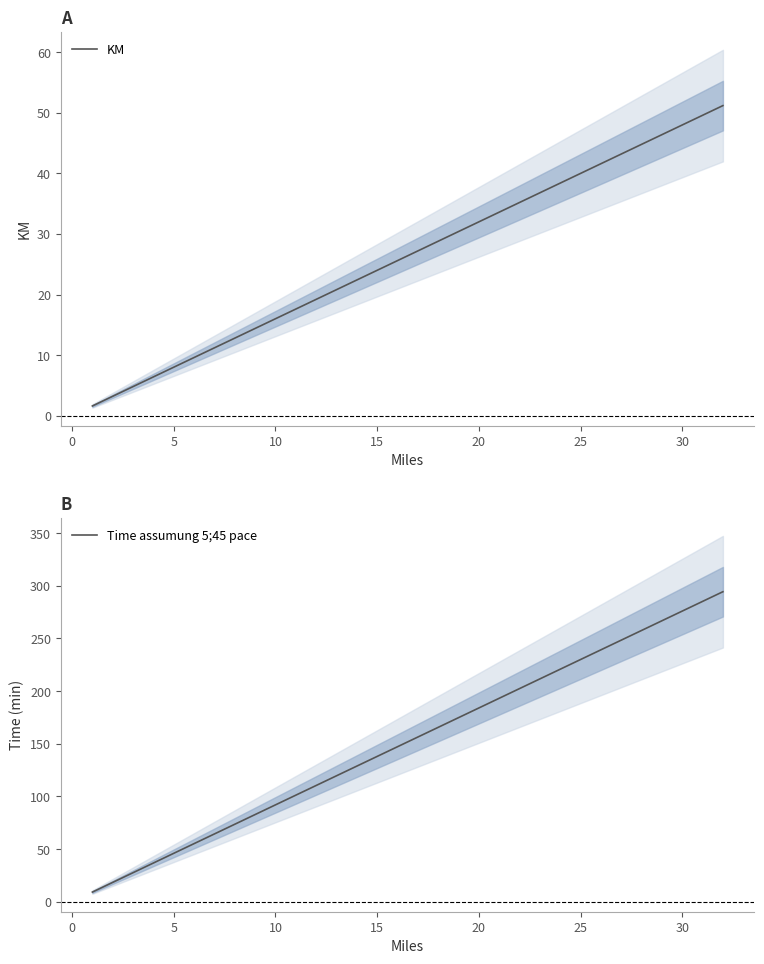

Which series has the widest spread of values?

Time assumung 5;45 pace